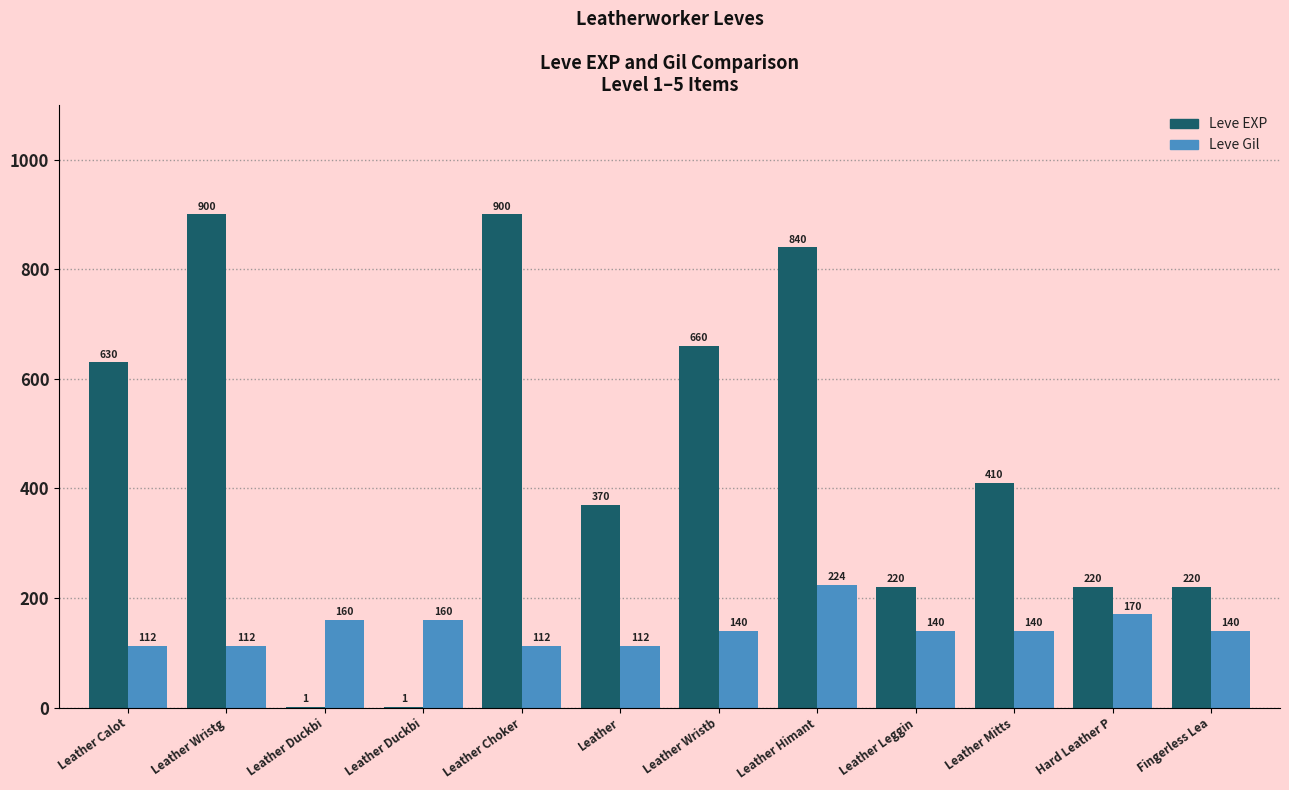

Count the number of data series in this chart.

2